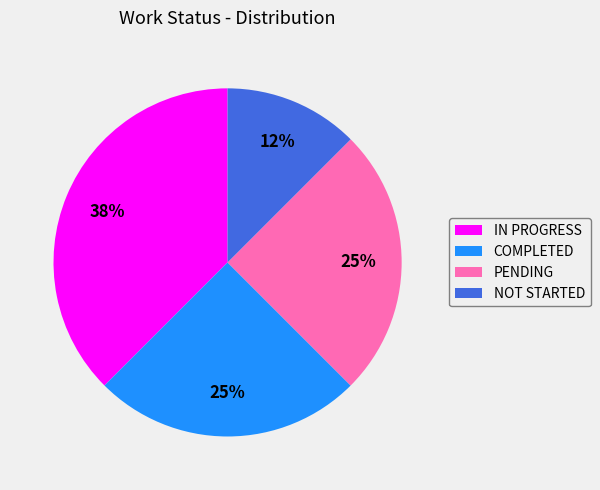

Is there any slice that represents more than half of the pie?

No